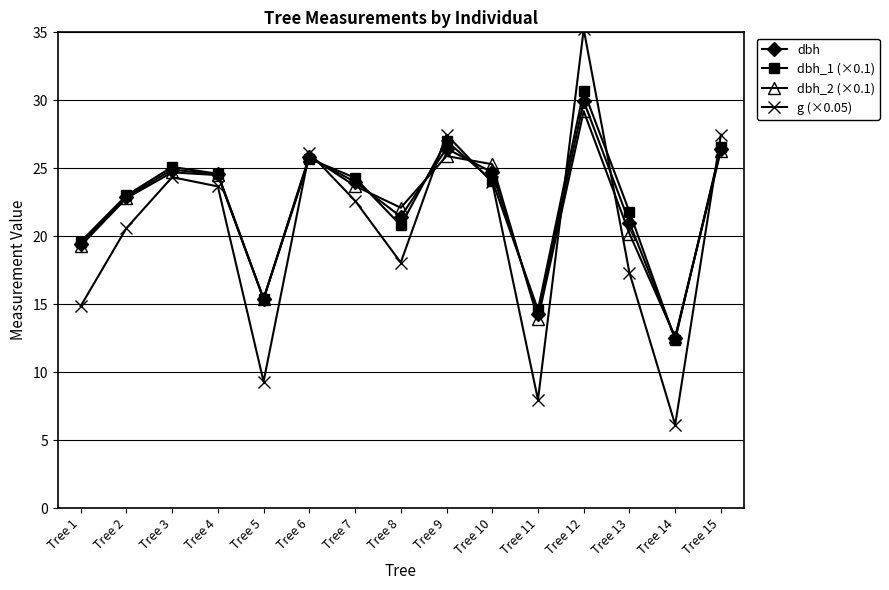

What is the spread (max minus min) of values at Tree 12?

6.0